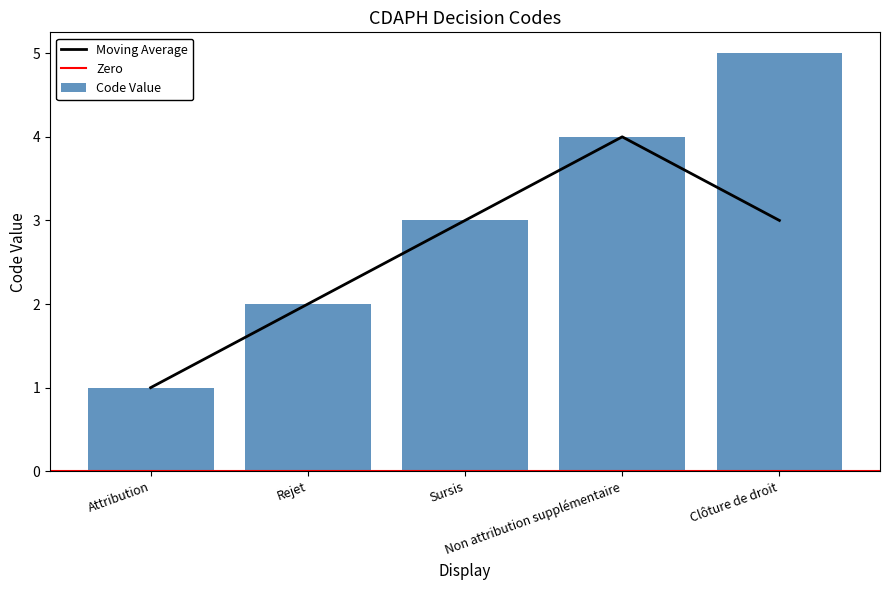

What is the average value?

3